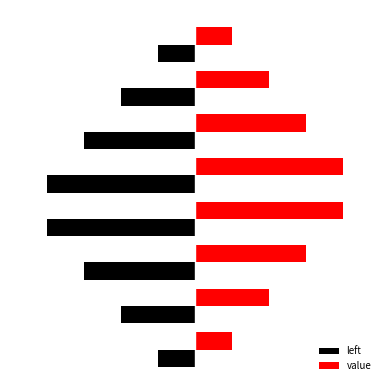

List the series in order of their peak value, lowest first.

left, value